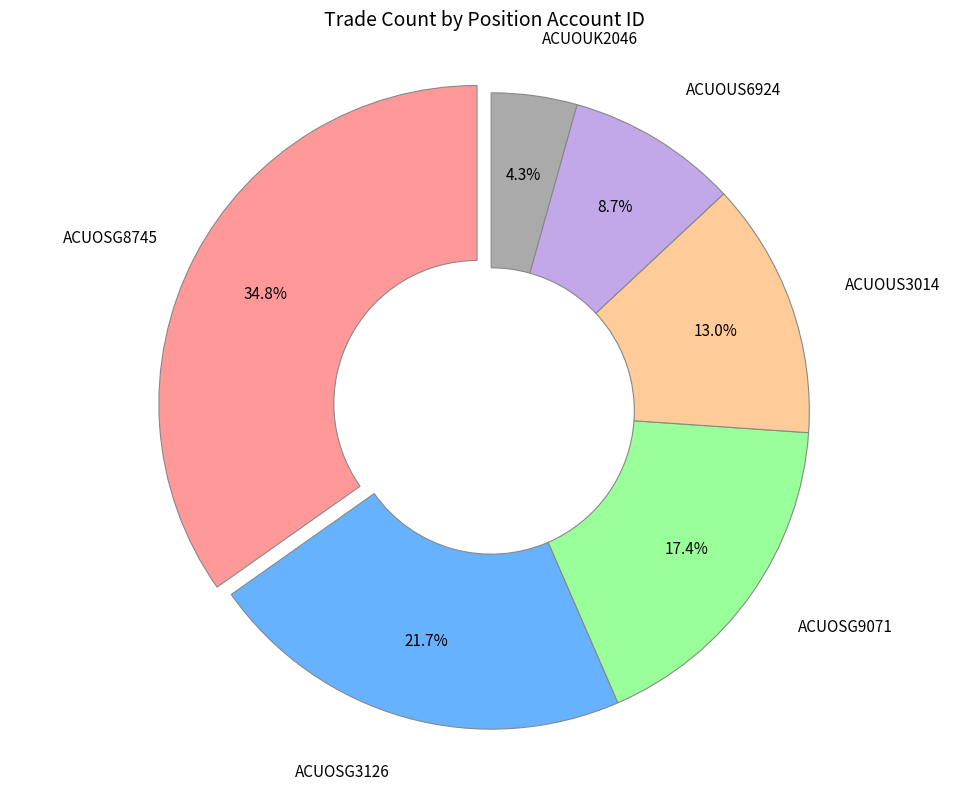

True or false: ACUOUS6924 accounts for 3% of the total.

False